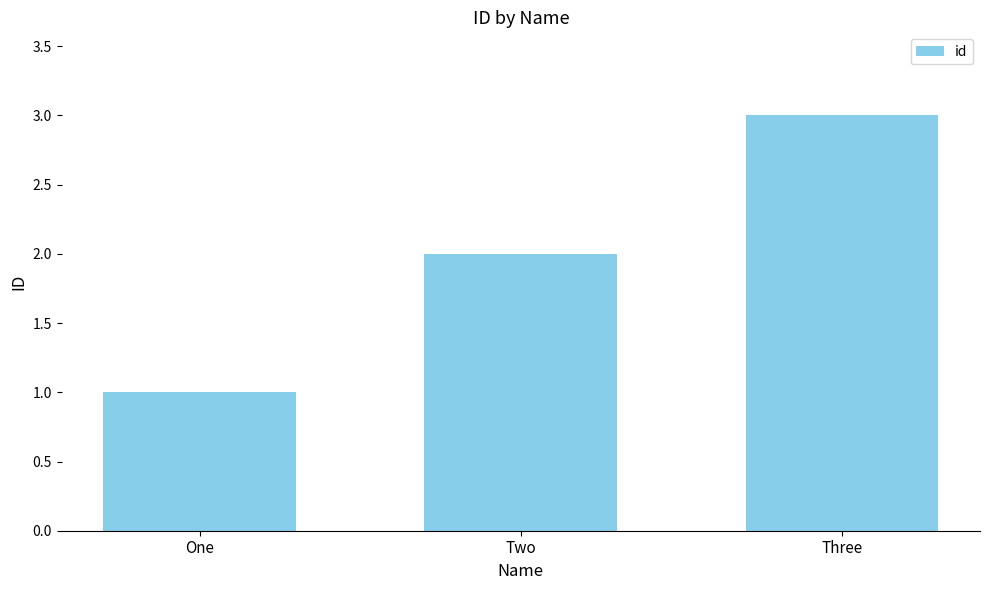

What is the change in value from Two to Three?

+1